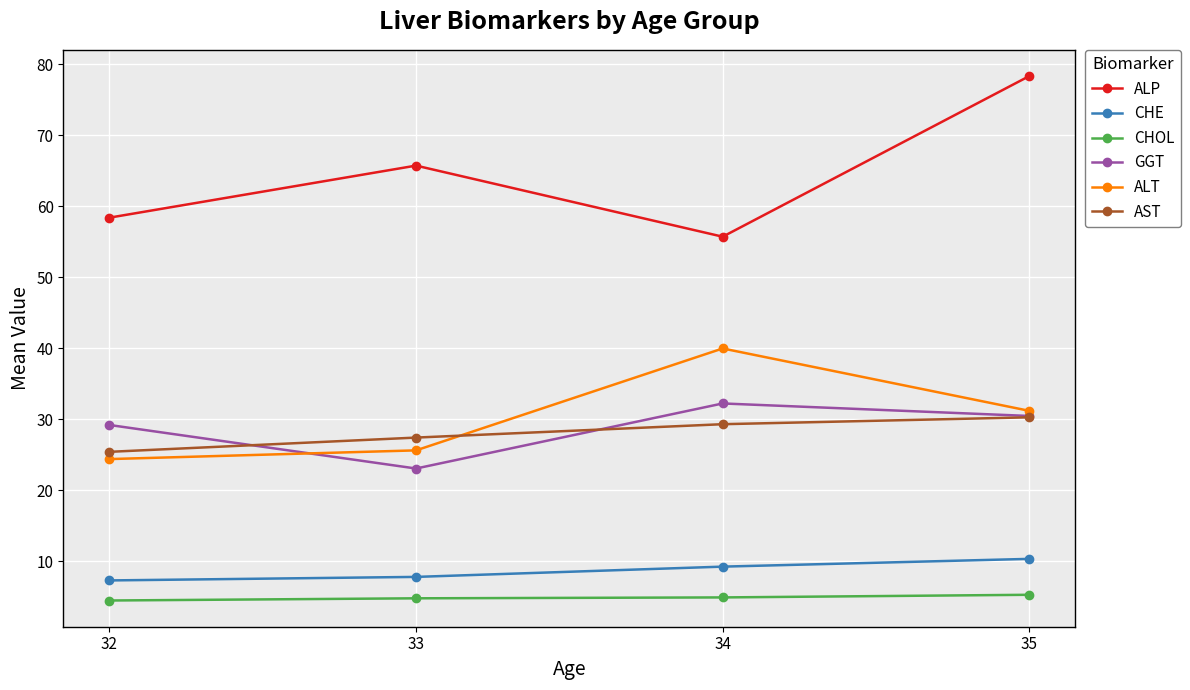

How many categories are shown in the chart?

4